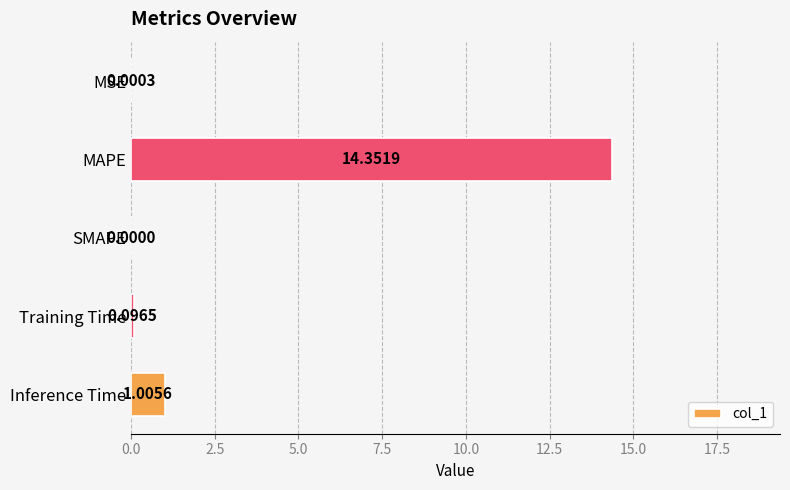

What is the sum of all values?

15.5